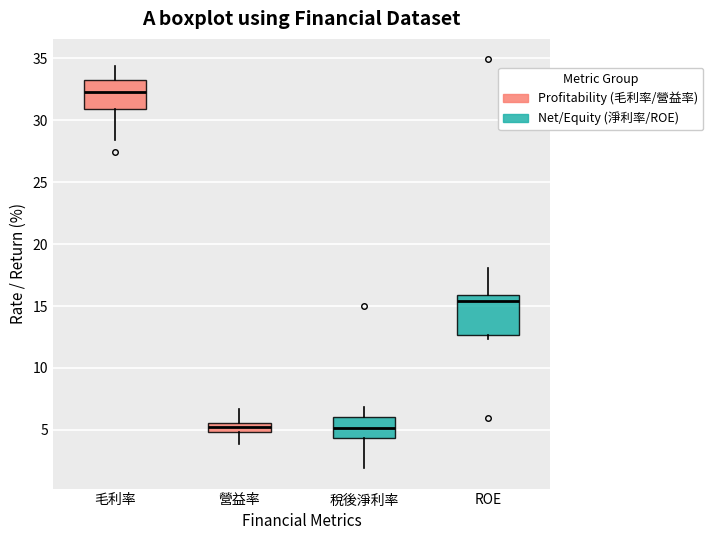

Where is the lower edge of the box for 毛利率 on the y-axis? The values are not printed on the chart, so give them approximately, as read against the axis.

31.0